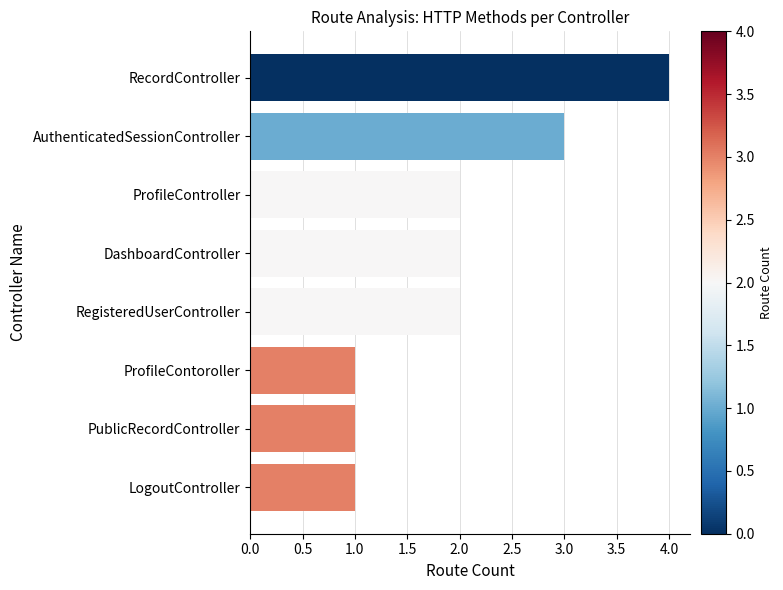

Reading bottom to top, list all the values displayed in this chart.

LogoutController=1	PublicRecordController=1	ProfileContoroller=1	RegisteredUserController=2	DashboardController=2	ProfileController=2	AuthenticatedSessionController=3	RecordController=4